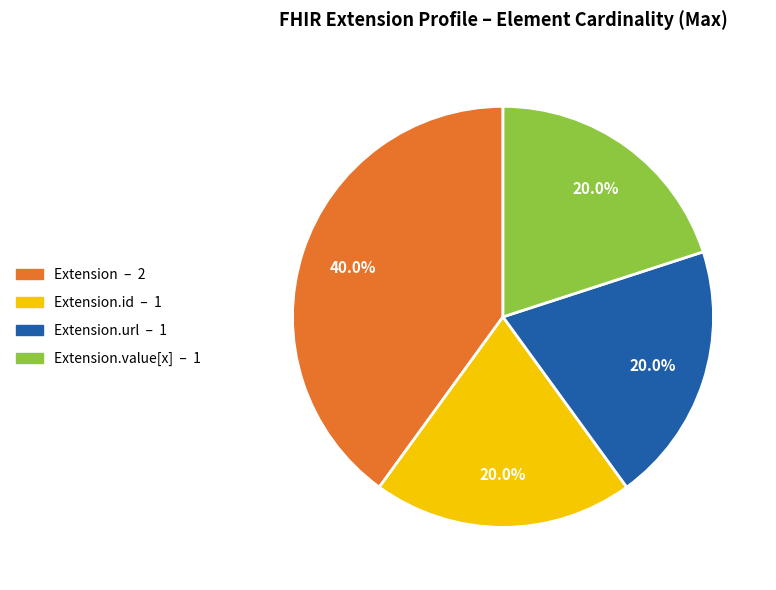

Does any single category account for the majority?

No